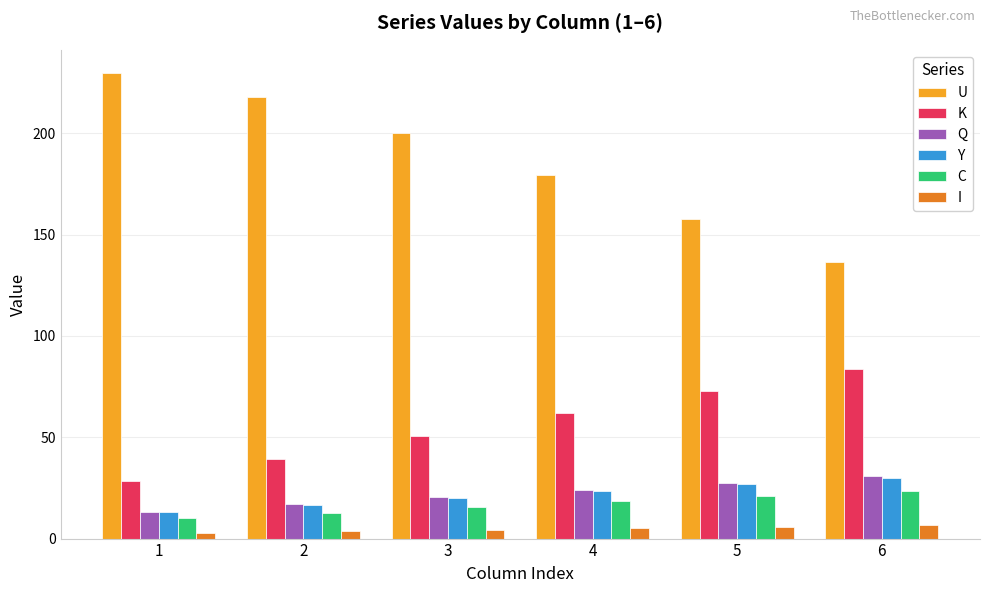

Rank the categories by K value from lowest to highest.

1, 2, 3, 4, 5, 6